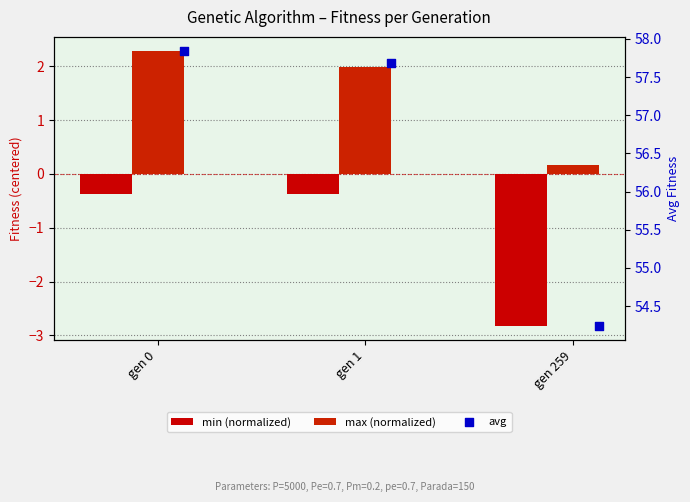

Which series reaches the maximum Y coordinate?

avg